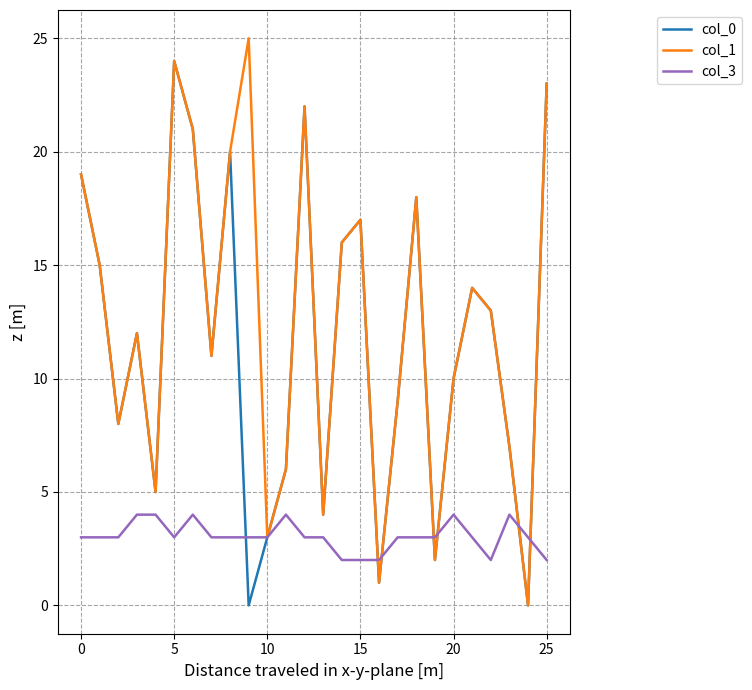

At how many categories does at least one series exceed 6?

19